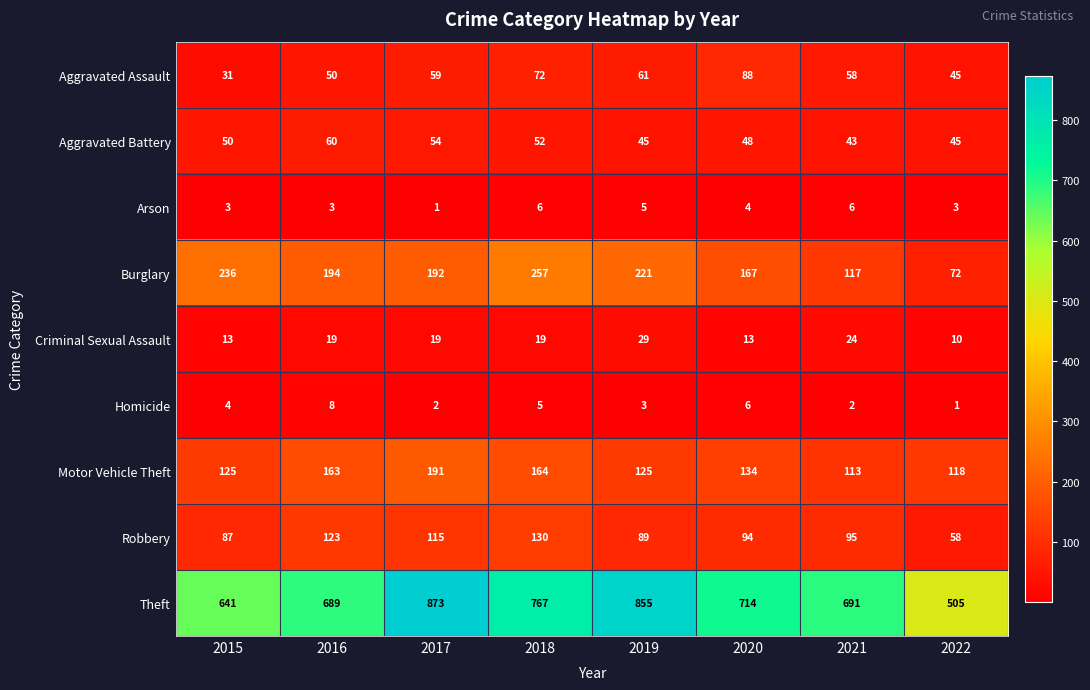

What is the difference between the highest and lowest values at 2018?

762